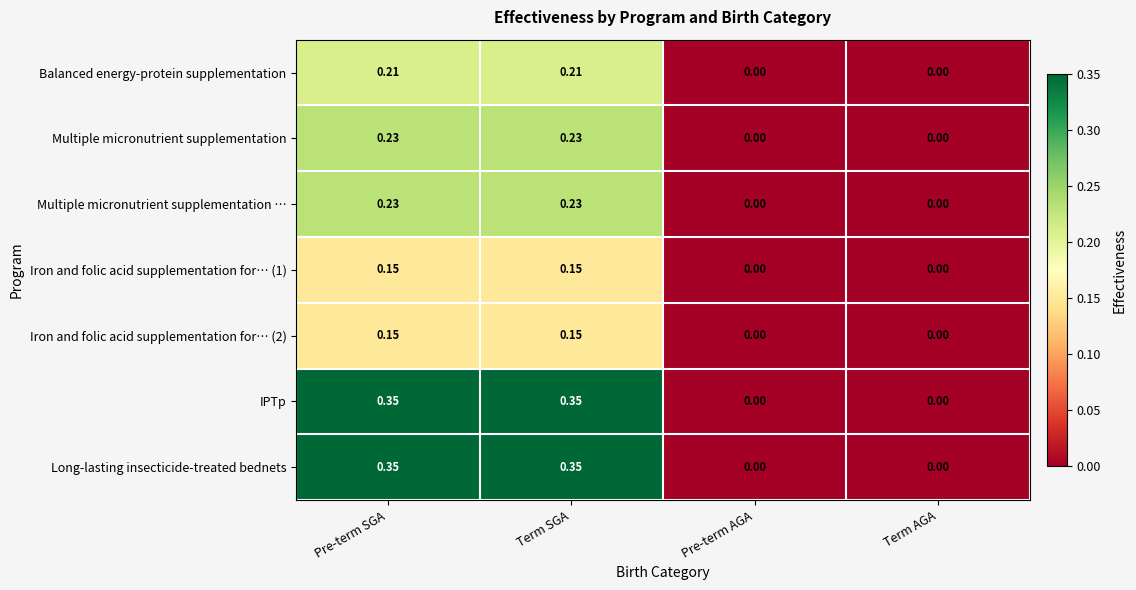

Is the value of IPTp at Term AGA greater than the value of Iron and folic acid supplementation for… (1) at Pre-term SGA?

No